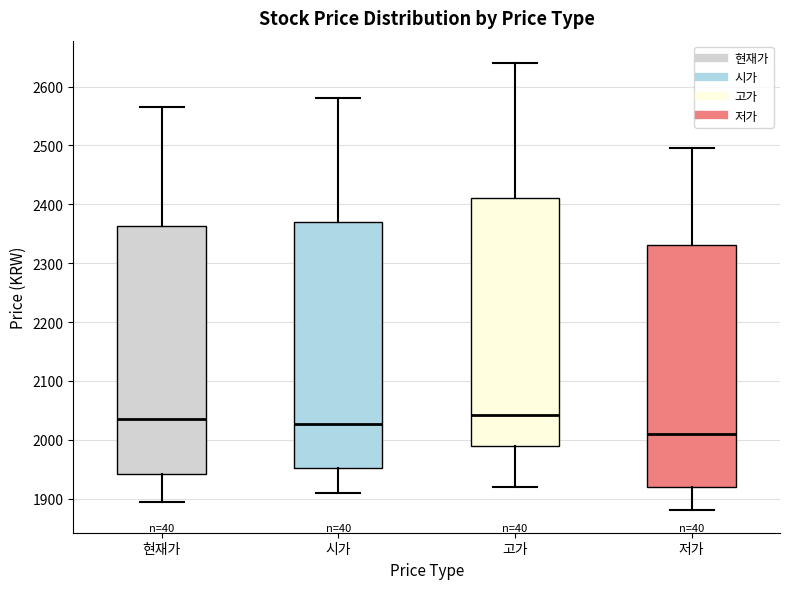

Reading left to right, read every box against the y-axis: the position of its median line, the range the box covers, and the ends of its whiskers. The values are not printed on the chart, so give them approximately, as read against the axis.

현재가: median 2040, box 1940 to 2360, whiskers 1900 to 2570
시가: median 2030, box 1950 to 2370, whiskers 1910 to 2580
고가: median 2040, box 1990 to 2410, whiskers 1920 to 2640
저가: median 2010, box 1920 to 2330, whiskers 1880 to 2500